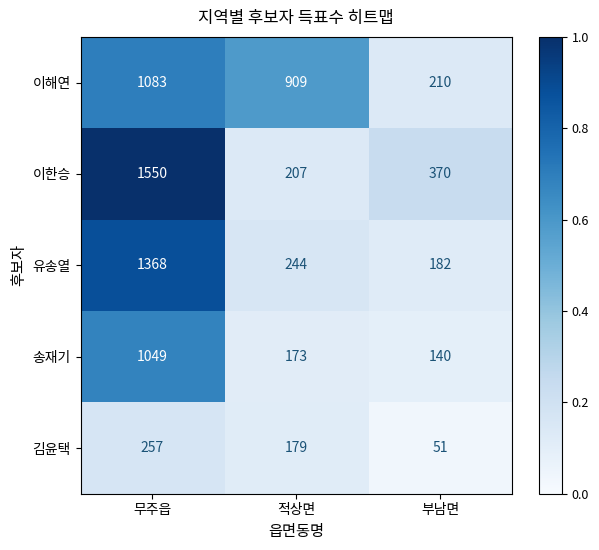

What is the difference between the maximum and minimum values in the 유송열 series?

1186